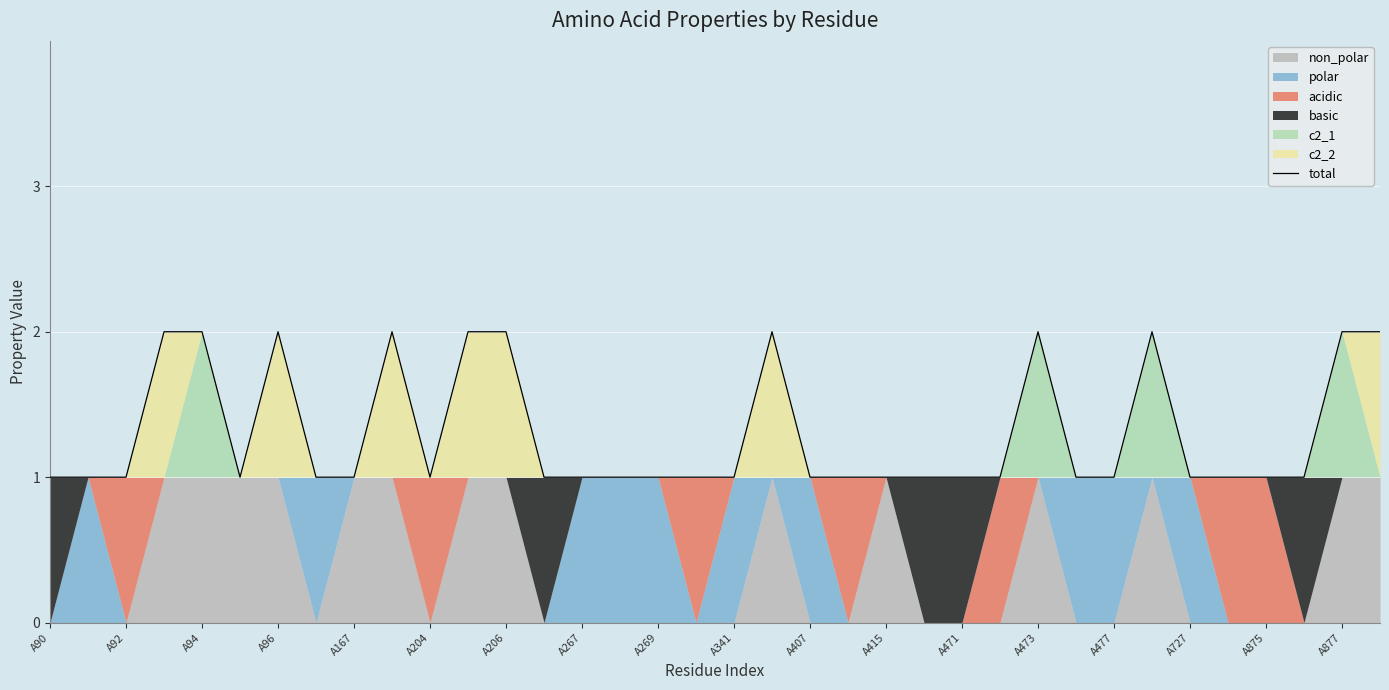

True or false: total has a value of 1 at A167.

True